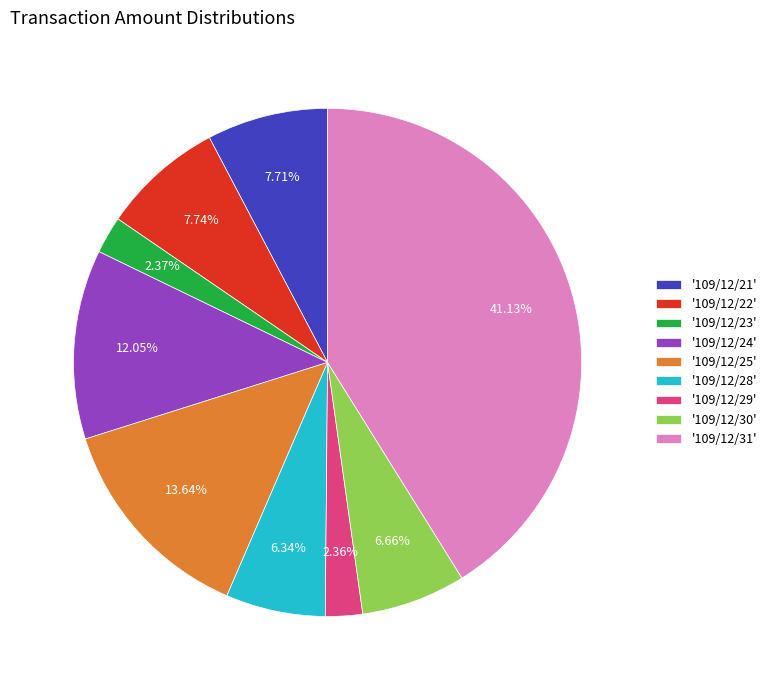

To the nearest percent, what is the average slice percentage?

11%